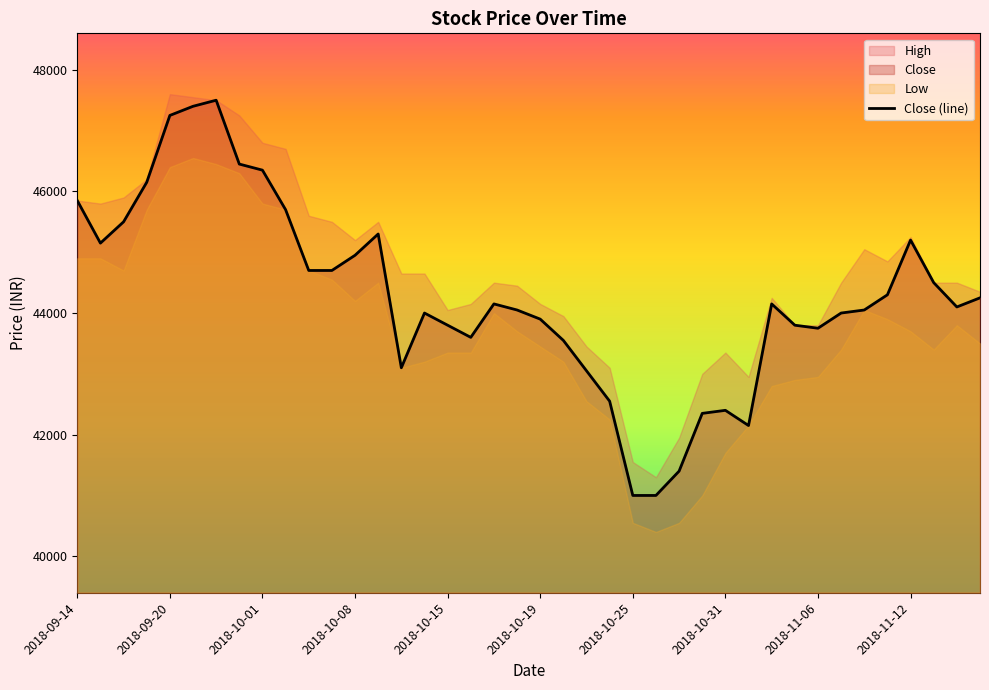

Where does the data first go above 44150?

2018-09-14